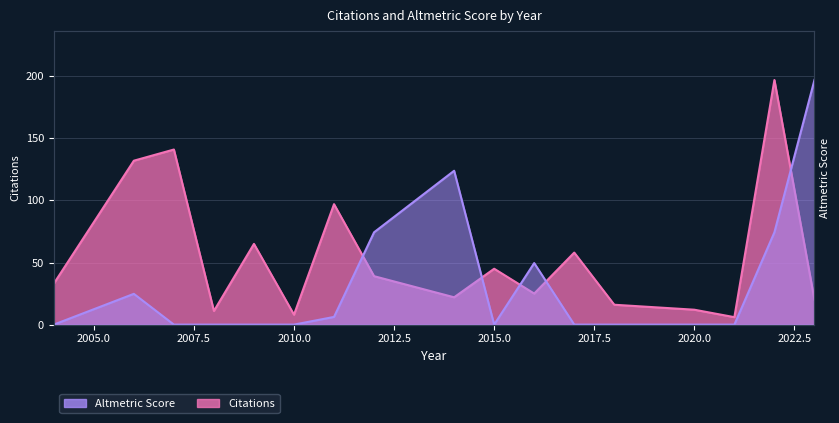

How many positive values does the Altmetric Score series have?

7